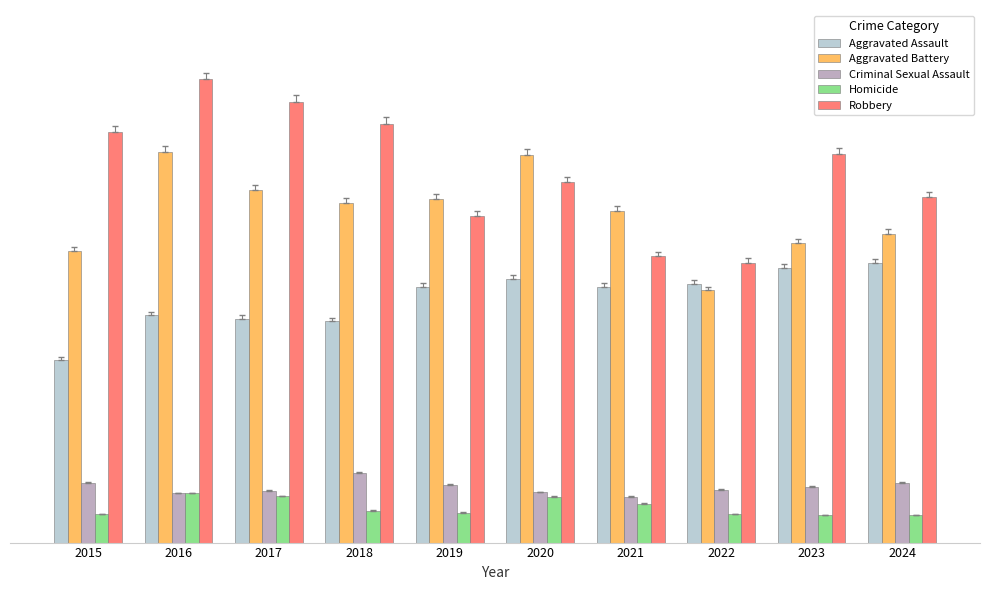

What is the highest value of the Robbery series?

819